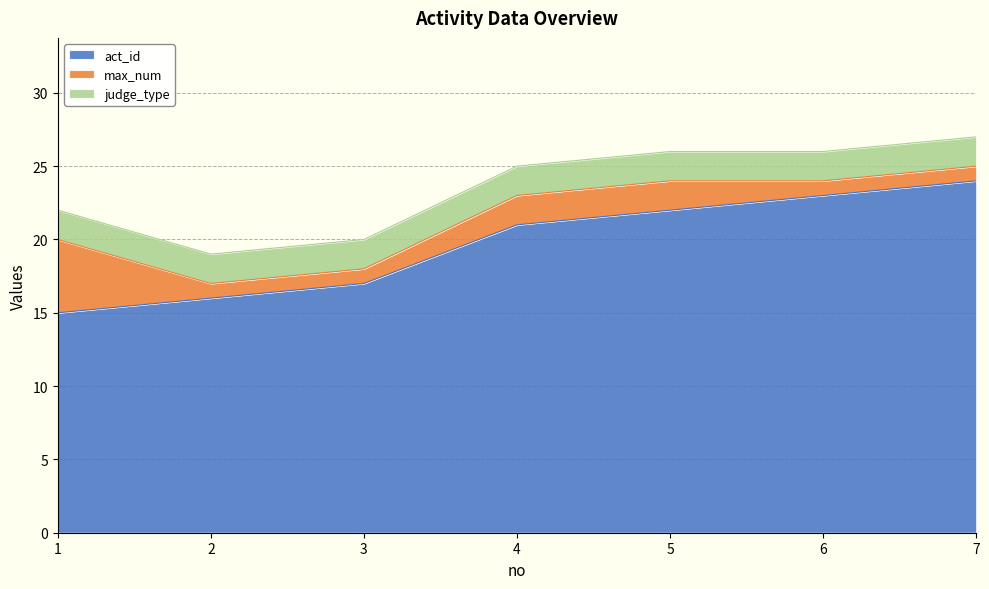

At how many categories does at least one series exceed 4?

7